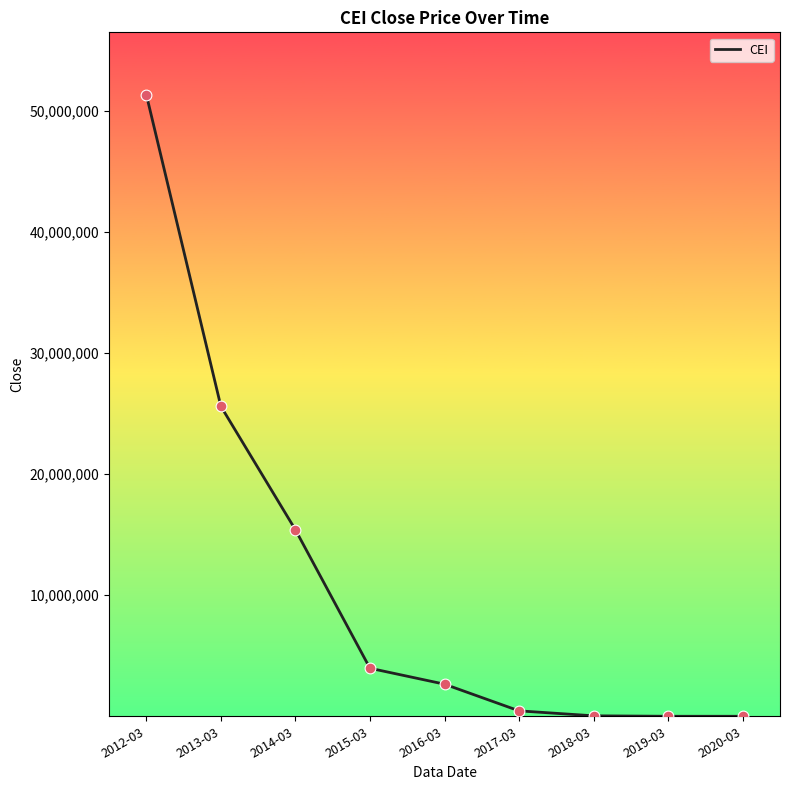

Which has a higher value, 2012-03 or 2019-03?

2012-03